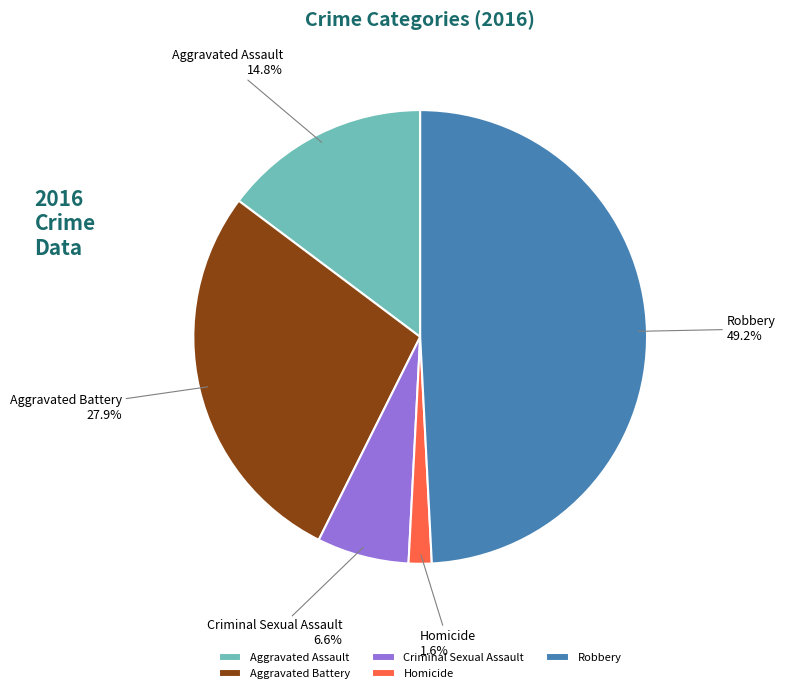

Between Homicide and Aggravated Assault, which is larger?

Aggravated Assault